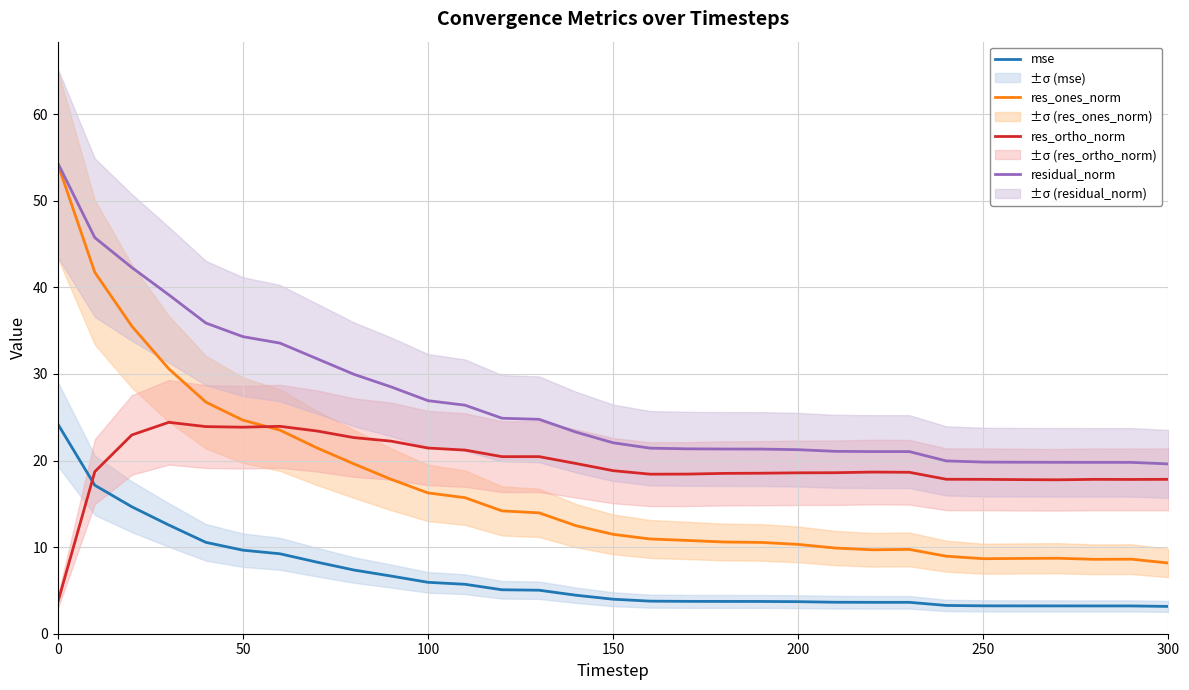

True or false: mse and residual_norm intersect in this chart.

False